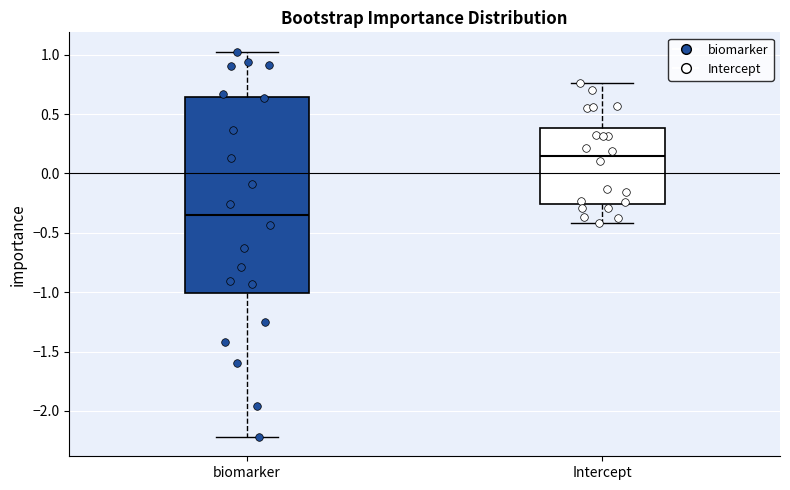

Reading left to right, read every box against the y-axis: the position of its median line, the range the box covers, and the ends of its whiskers. The values are not printed on the chart, so give them approximately, as read against the axis.

biomarker: median -0.35, box -1.00 to 0.65, whiskers -2.20 to 1.05
Intercept: median 0.15, box -0.25 to 0.40, whiskers -0.40 to 0.75